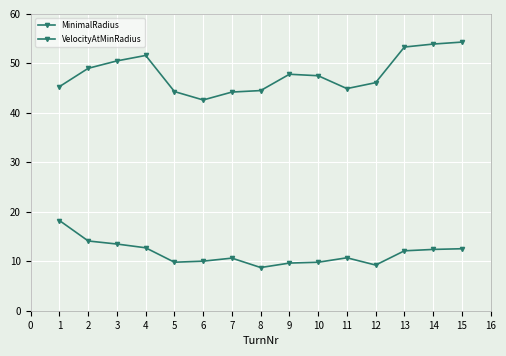

What is the maximum value for VelocityAtMinRadius?

54.3